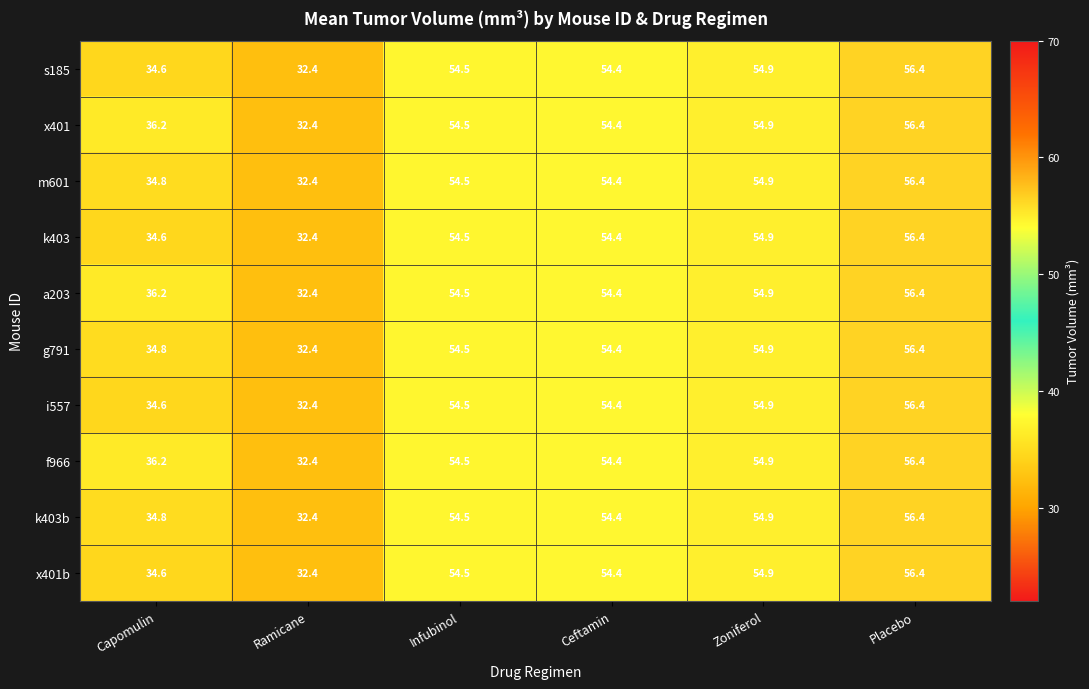

At which category is the sum across all series the highest?

Placebo